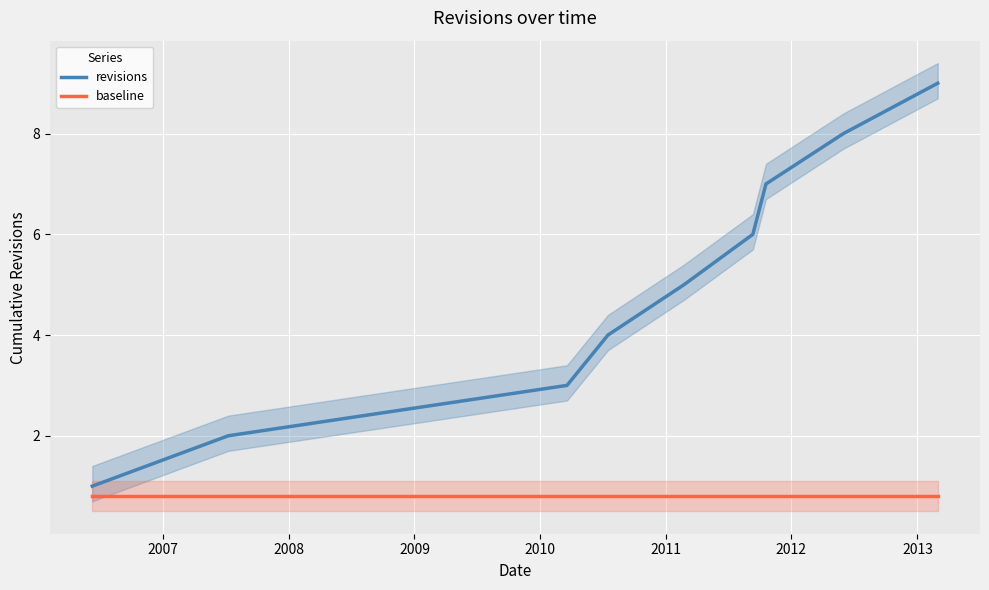

True or false: revisions and baseline intersect in this chart.

False